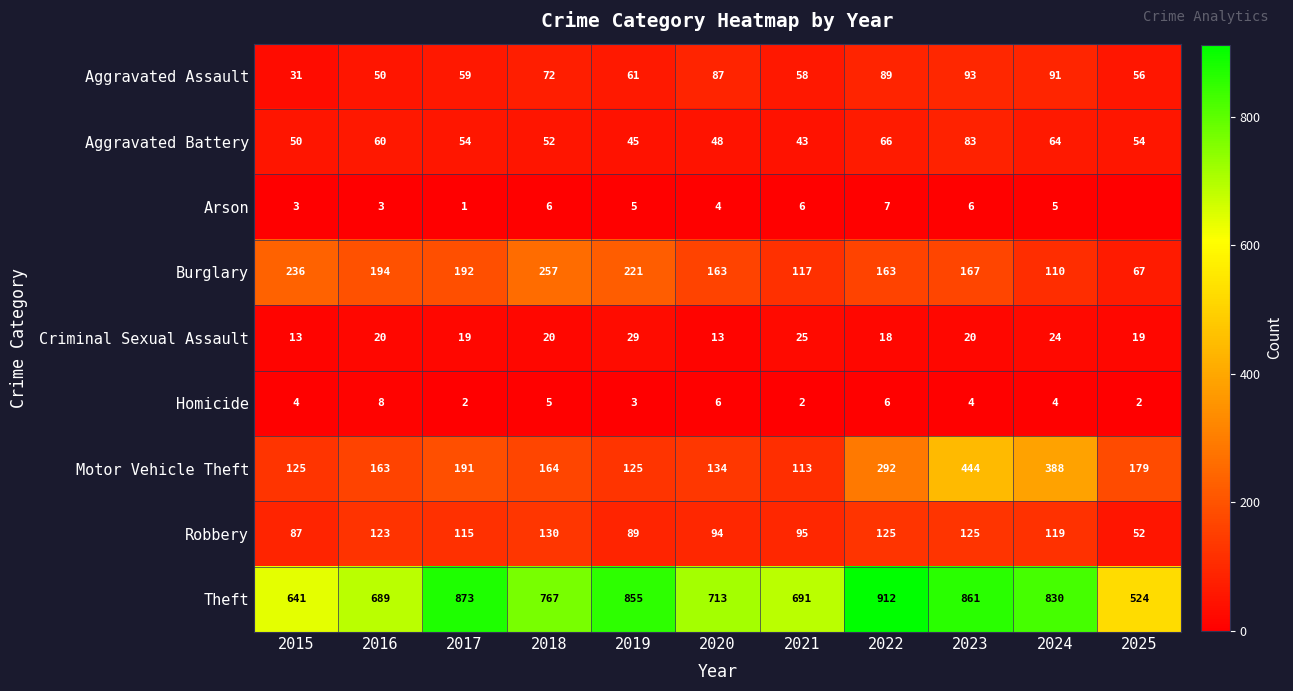

What is the spread (max minus min) of values at 2015?

638